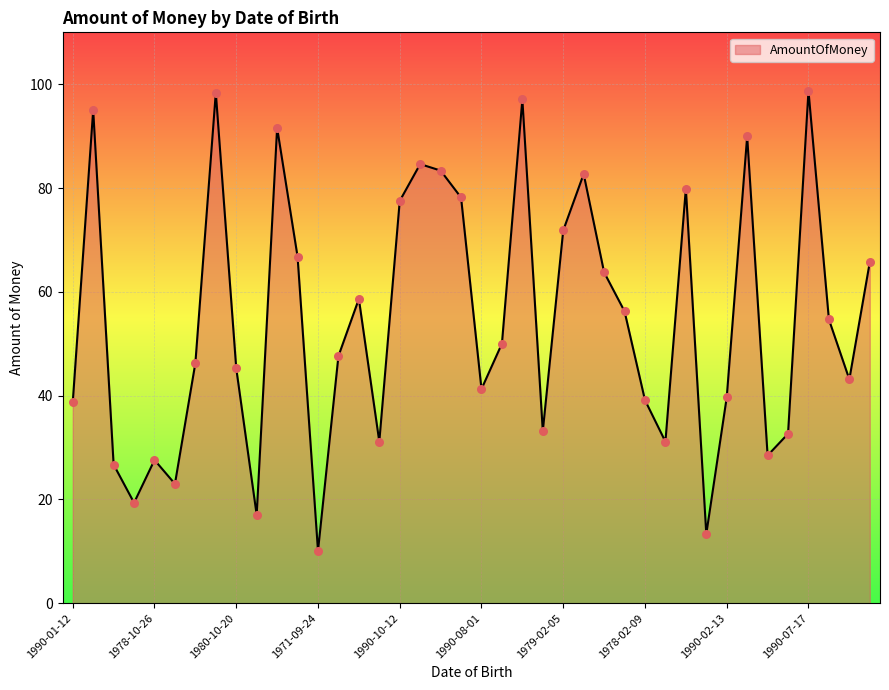

What is the maximum value shown in the chart?

98.7